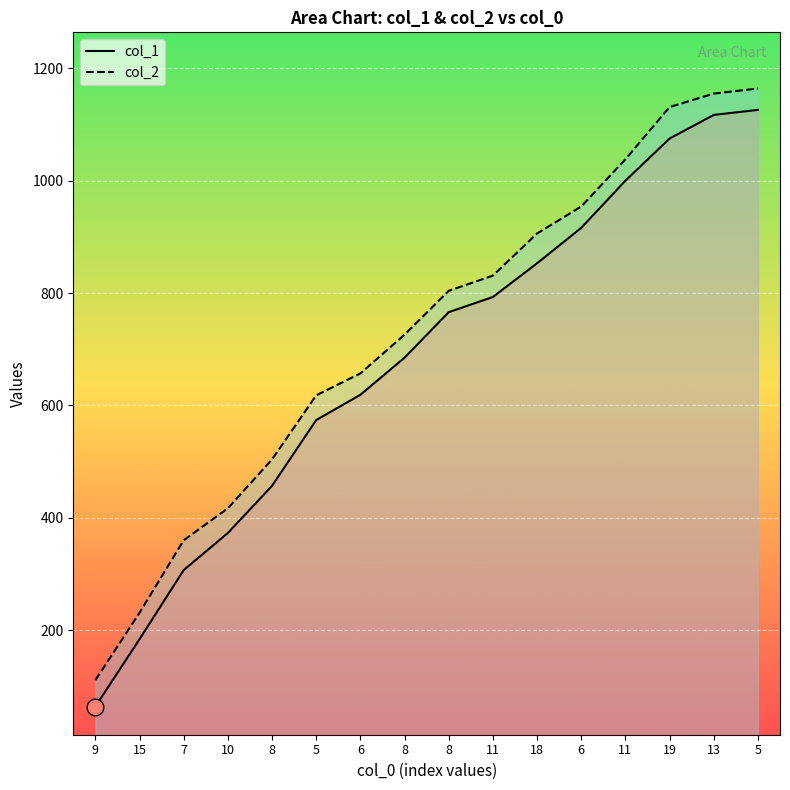

Where is col_2 nearest to the value 637?

5